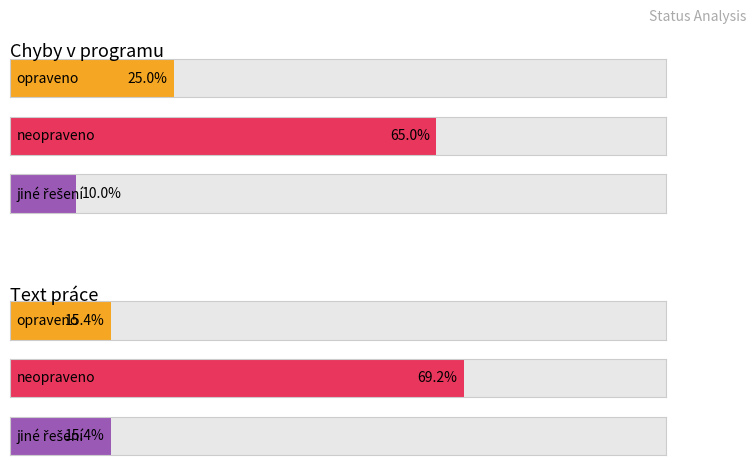

Reading left to right, what are all the values shown in this chart?

Chyby v programu: opraveno=5	neopraveno=13	jiné řešení=2
Text práce: opraveno=2	neopraveno=9	jiné řešení=2